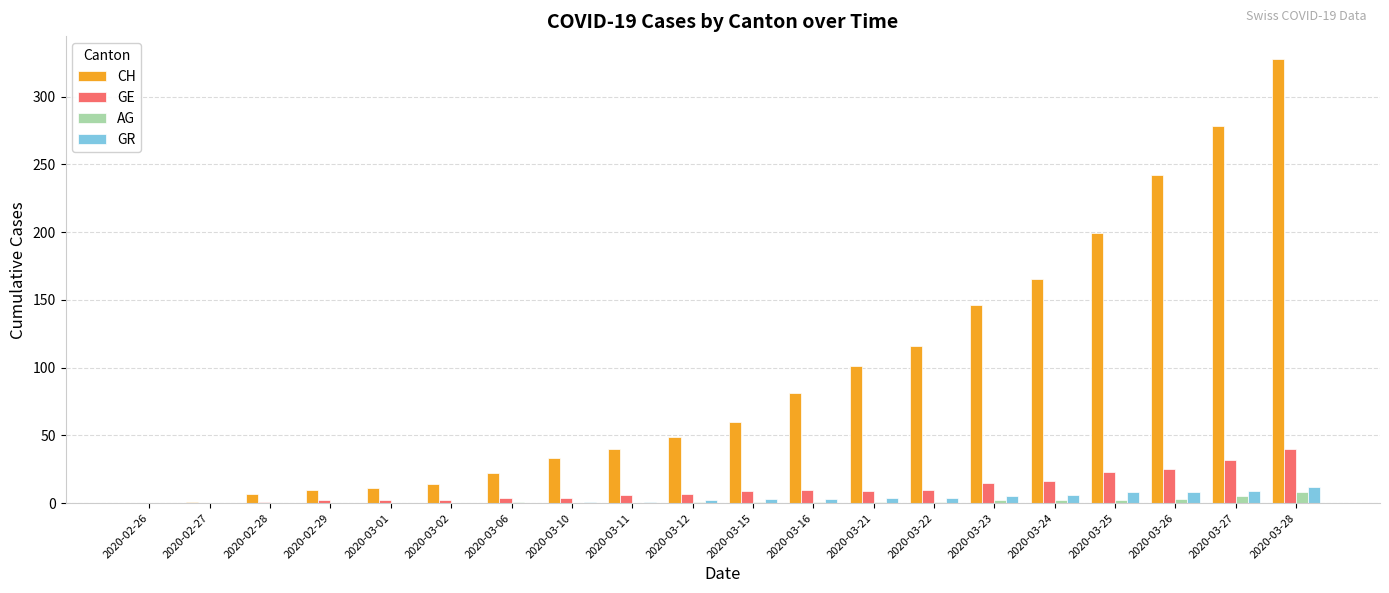

What is the sum of all AG values?

28